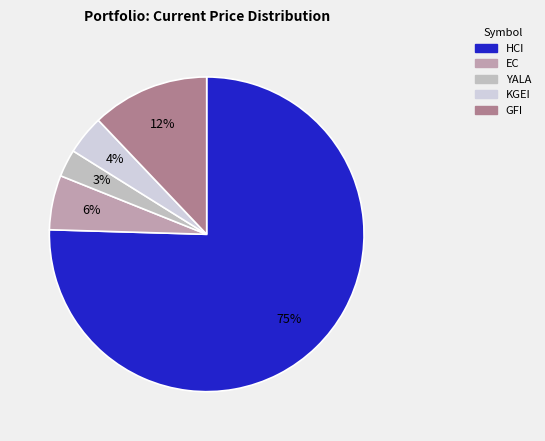

Is HCI the majority of the pie?

Yes